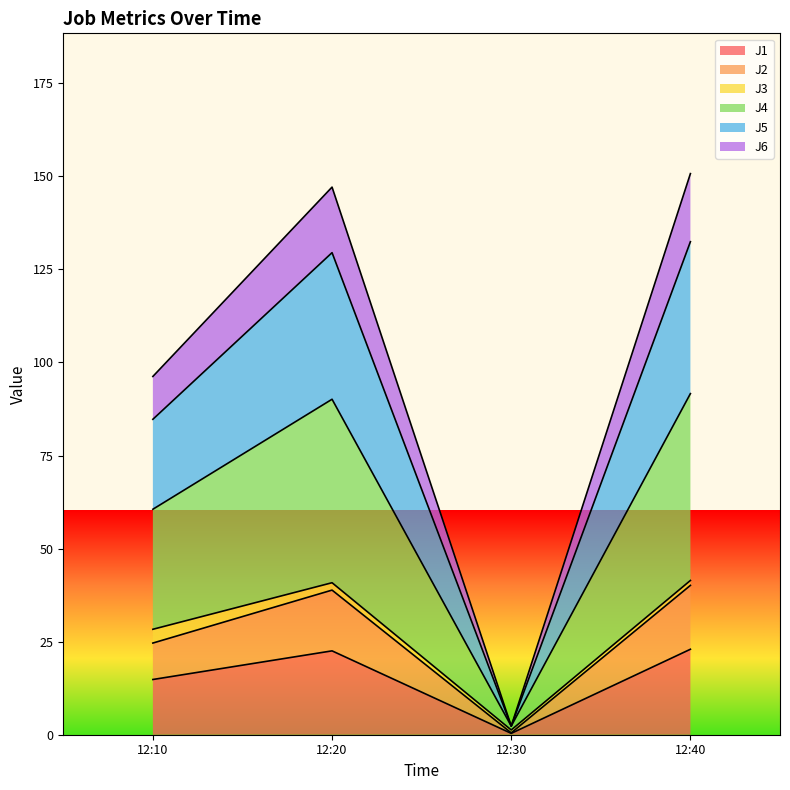

The value of J1 at 12:40 is 8.1. True or false?

False